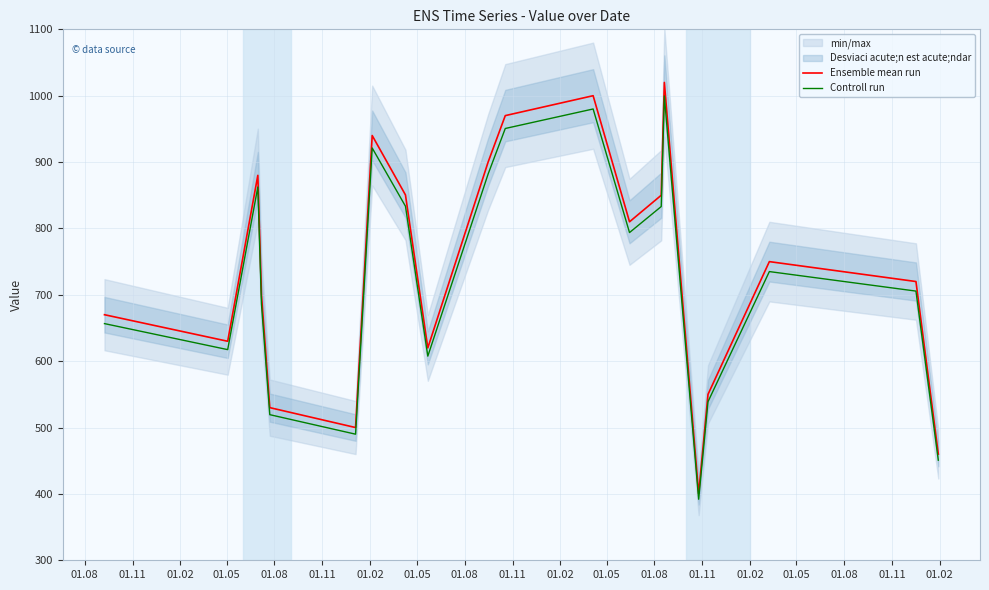

What is the minimum value for Ensemble mean run?

400.0